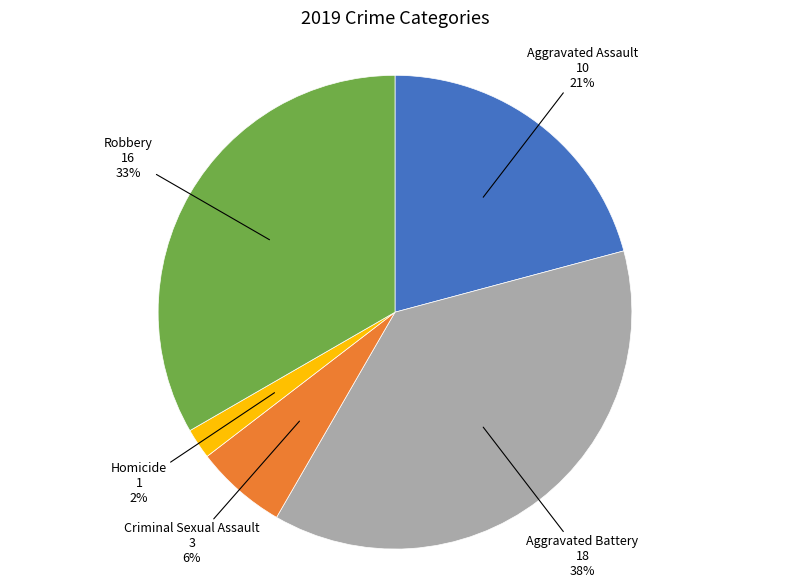

Is there a majority slice in this chart?

No